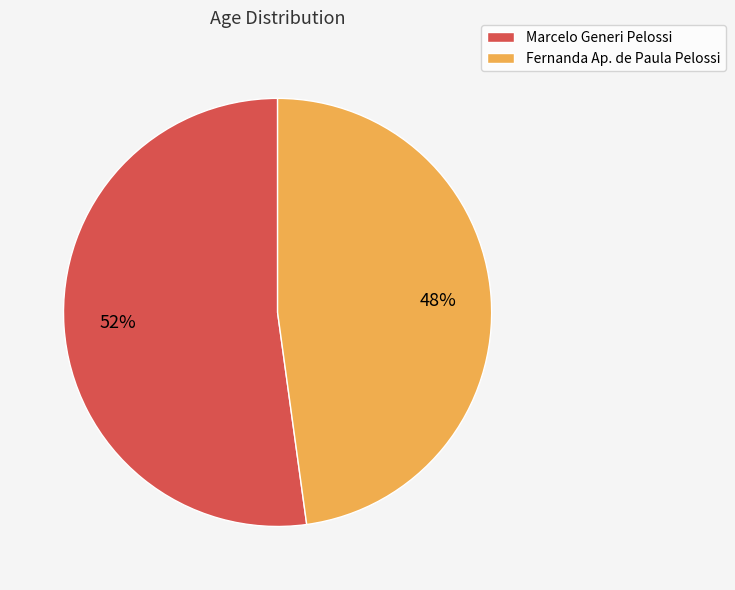

Does Fernanda Ap. de Paula Pelossi represent more than half of the total?

No